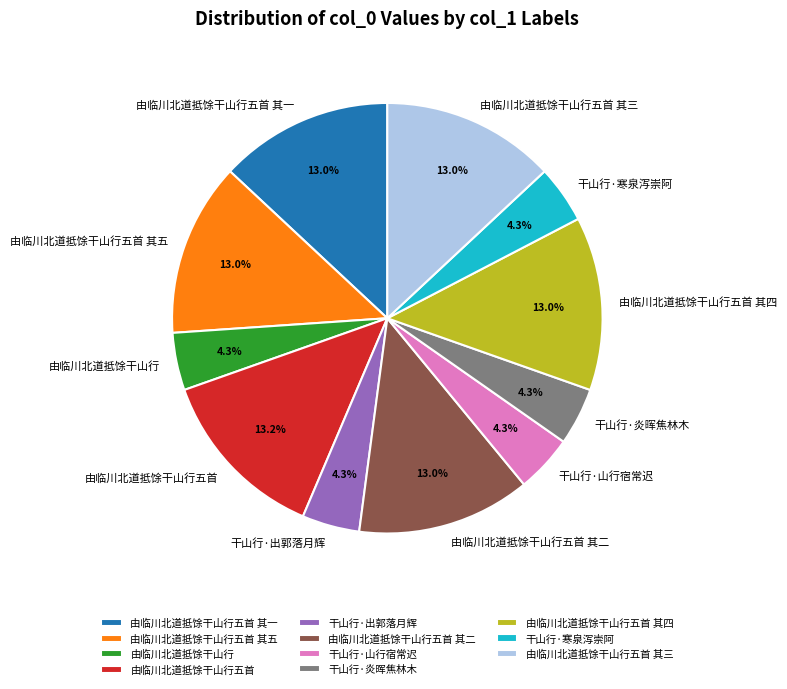

Between 干山行·炎晖焦林木 and 由临川北道抵馀干山行五首 其二, which is larger?

由临川北道抵馀干山行五首 其二